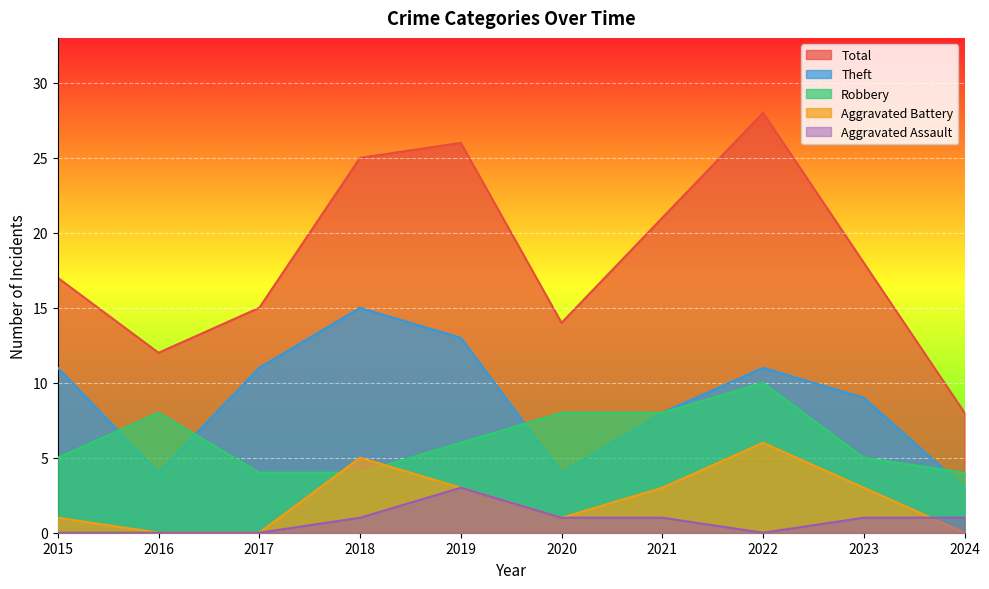

At how many categories does at least one series exceed 18?

4